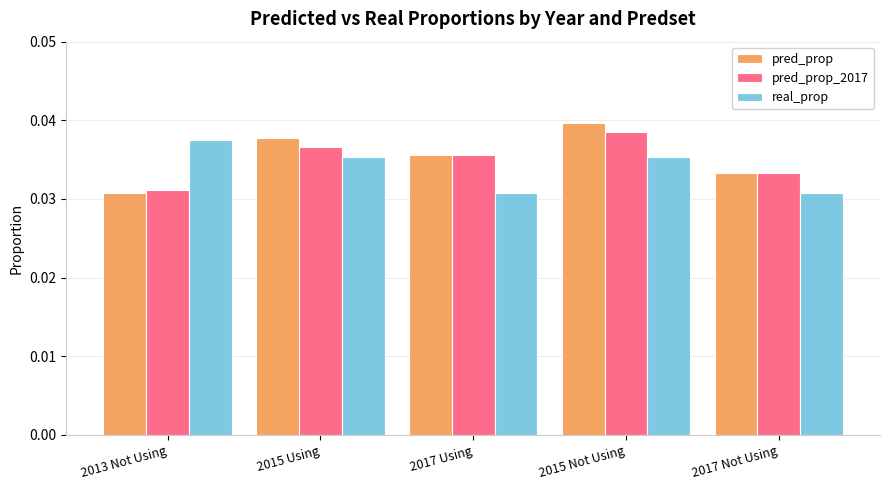

How many pred_prop_2017 values are between 0 and 1?

5